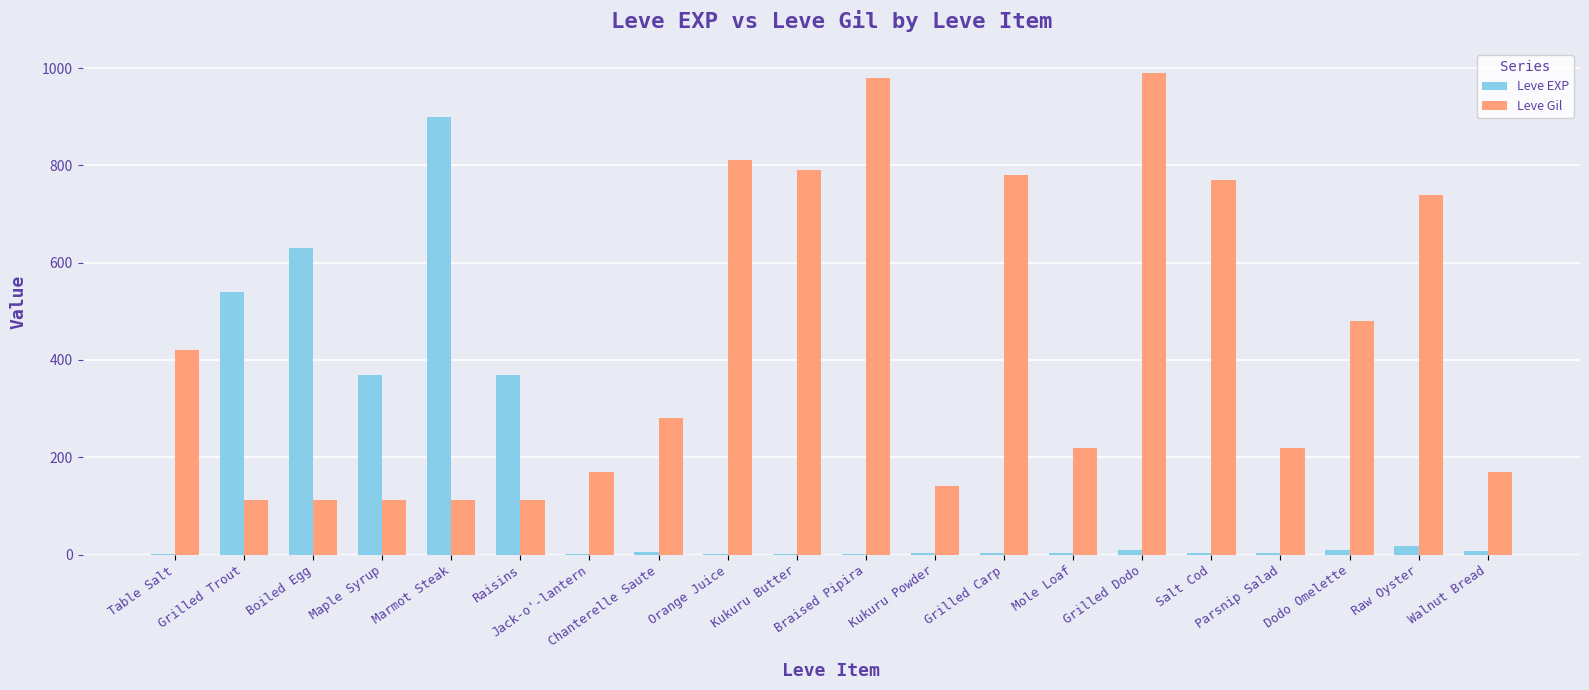

What is the maximum value for Leve Gil?

990